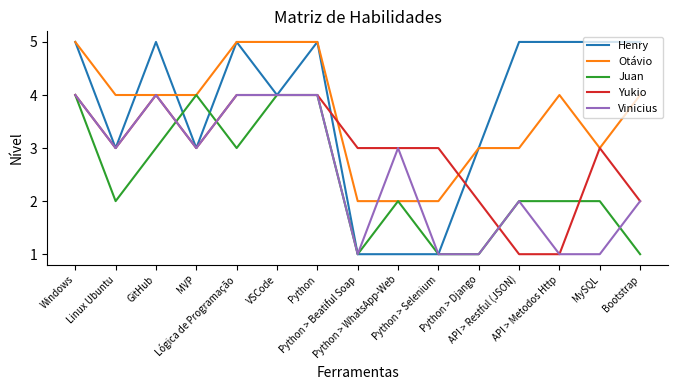

Reading left to right, extract all data points from this chart.

Henry: Windows=5	Linux Ubuntu=3	GitHub=5	MVP=3	Lógica de Programação=5	VSCode=4	Python=5	Python > Beatiful Soap=1	Python > WhatsApp-Web=1	Python > Selenium=1	Python > Django=3	API > Restful (JSON)=5	API > Metodos Http=5	MySQL=5	Bootstrap=5
Otávio: Windows=5	Linux Ubuntu=4	GitHub=4	MVP=4	Lógica de Programação=5	VSCode=5	Python=5	Python > Beatiful Soap=2	Python > WhatsApp-Web=2	Python > Selenium=2	Python > Django=3	API > Restful (JSON)=3	API > Metodos Http=4	MySQL=3	Bootstrap=4
Juan: Windows=4	Linux Ubuntu=2	GitHub=3	MVP=4	Lógica de Programação=3	VSCode=4	Python=4	Python > Beatiful Soap=1	Python > WhatsApp-Web=2	Python > Selenium=1	Python > Django=1	API > Restful (JSON)=2	API > Metodos Http=2	MySQL=2	Bootstrap=1
Yukio: Windows=4	Linux Ubuntu=3	GitHub=4	MVP=3	Lógica de Programação=4	VSCode=4	Python=4	Python > Beatiful Soap=3	Python > WhatsApp-Web=3	Python > Selenium=3	Python > Django=2	API > Restful (JSON)=1	API > Metodos Http=1	MySQL=3	Bootstrap=2
Vinicius: Windows=4	Linux Ubuntu=3	GitHub=4	MVP=3	Lógica de Programação=4	VSCode=4	Python=4	Python > Beatiful Soap=1	Python > WhatsApp-Web=3	Python > Selenium=1	Python > Django=1	API > Restful (JSON)=2	API > Metodos Http=1	MySQL=1	Bootstrap=2